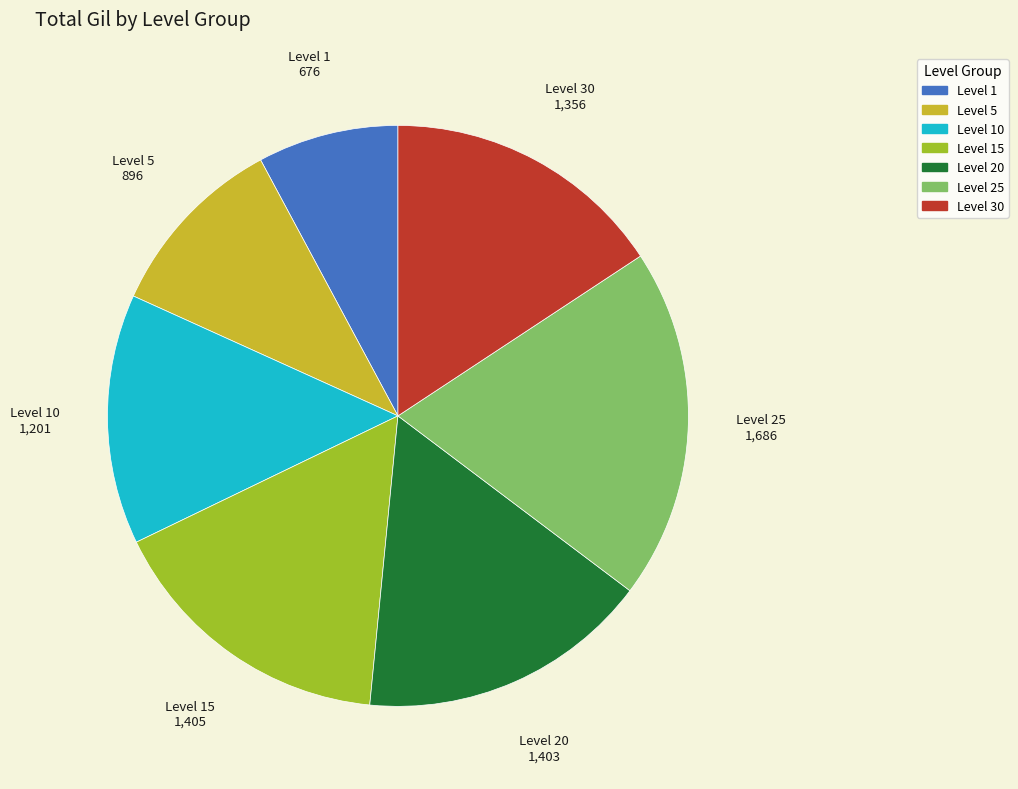

Between Level 30 and Level 1, which is larger?

Level 30